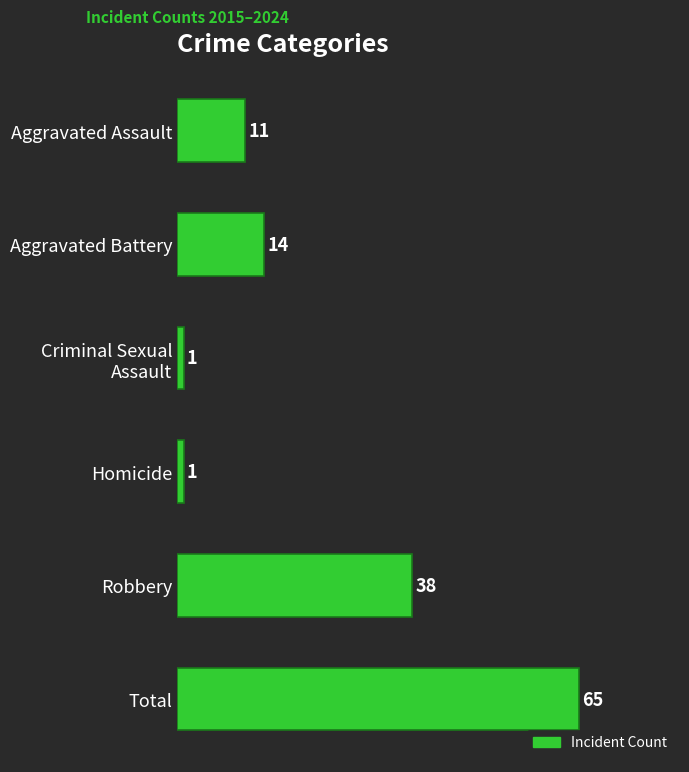

What is the sum of all values?

130